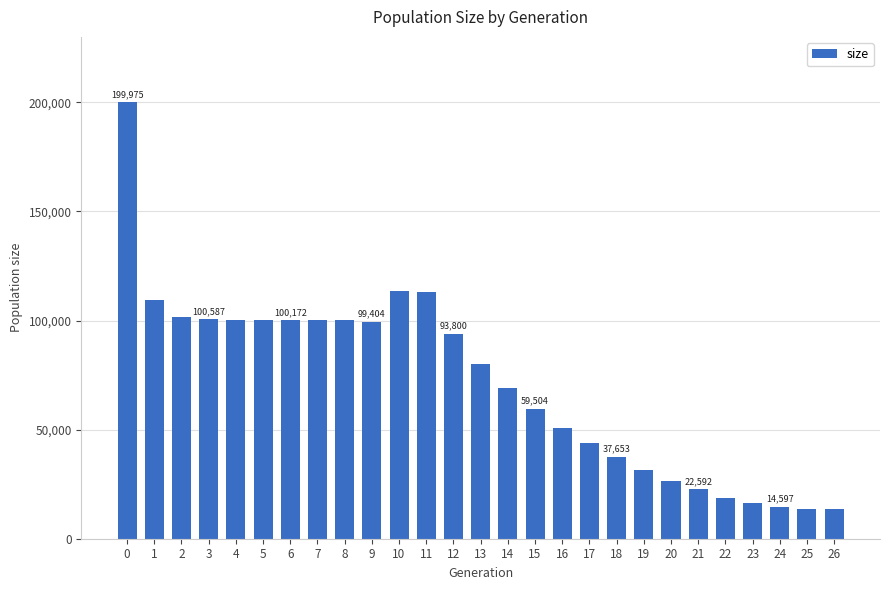

What is the value of the 9th bar from the left?

100332